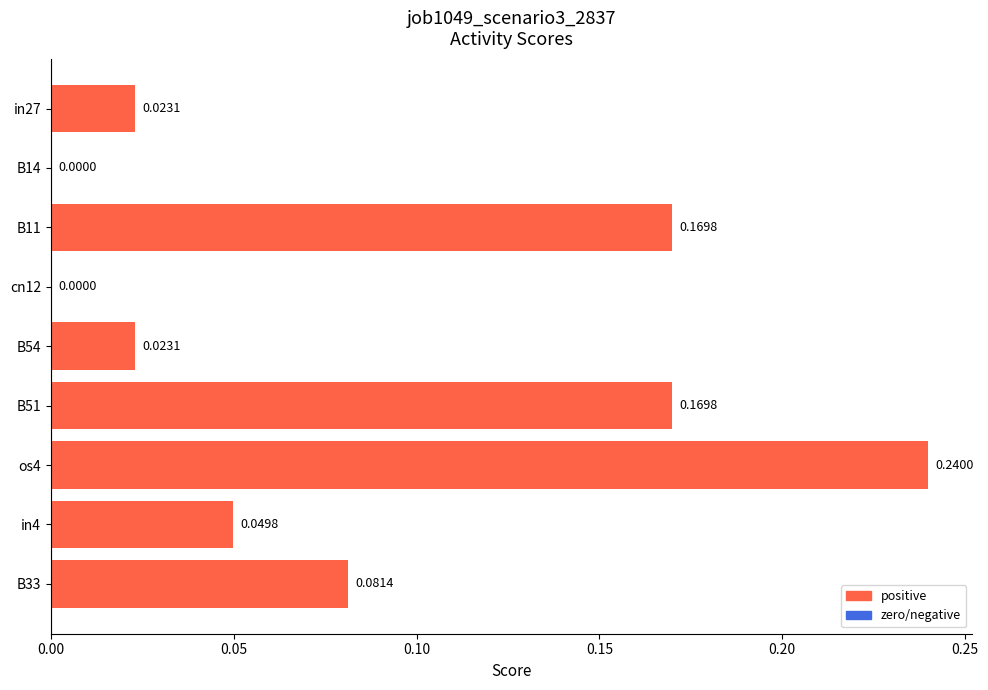

What is the sum of the values at os4 and B51?

0.4